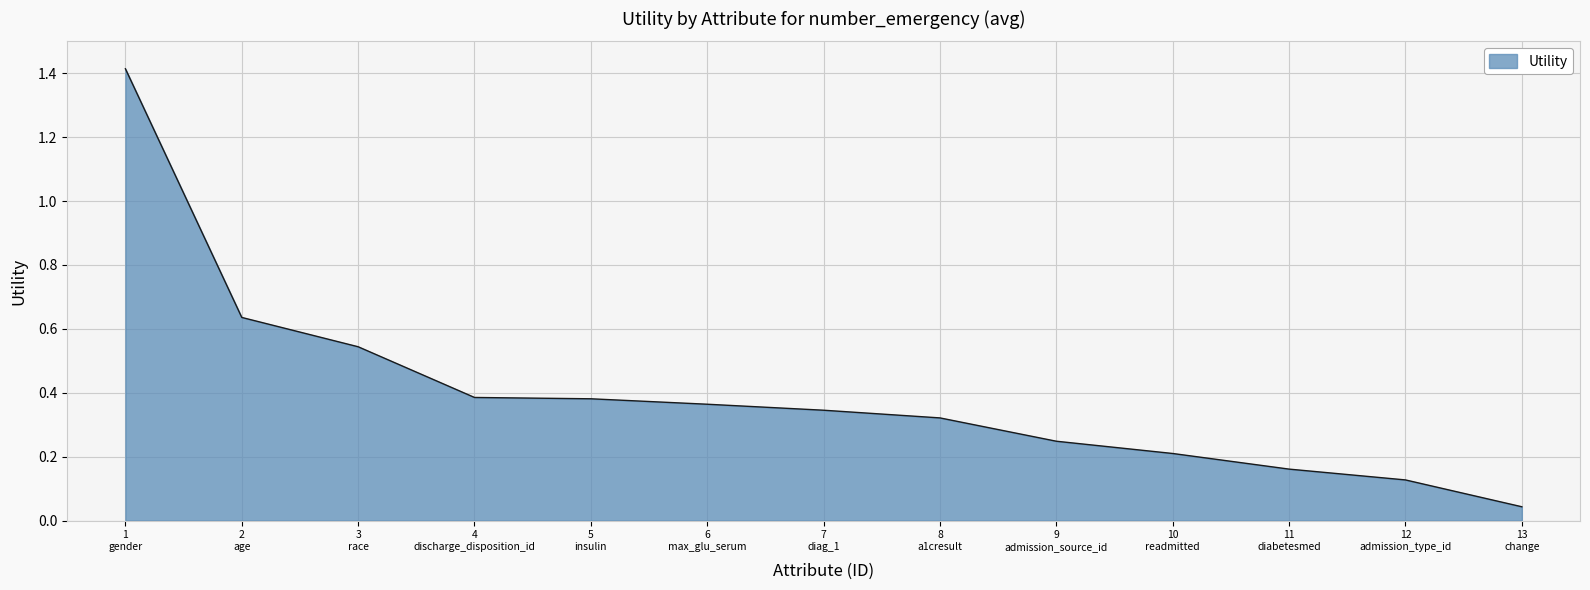

Does the chart display data point markers on the line(s)?

No